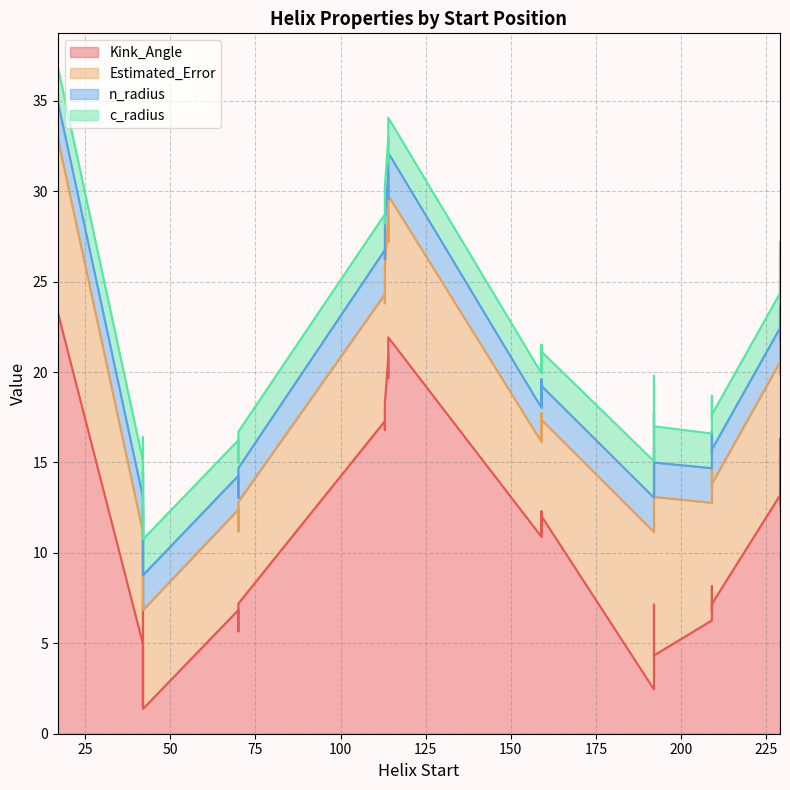

Reading left to right, what are all the values shown in this chart?

Kink_Angle: 17=19.8	42=1.4	70=6.8	114=21.9	159=12.3	209=6.8	229=16.3	192=4.3	113=16.9	17=22.9	42=7.3	70=5.7	114=20.7	159=10.9	209=7.2	229=15.3	192=3.8	113=17.3	17=23.3	42=5.0	70=7.2	114=19.7	159=12.0	209=6.3	229=13.2	192=2.5	113=16.8	17=22.9	42=1.5	70=6.2	114=20.8	159=11.1	209=8.2	229=12.7	192=7.1	113=18.3
Estimated_Error: 17=9.9	42=5.5	70=5.6	114=7.8	159=5.4	209=6.8	229=7.1	192=8.8	113=7.8	17=9.8	42=5.3	70=5.5	114=7.8	159=5.2	209=6.7	229=7.2	192=8.3	113=7.0	17=9.6	42=6.2	70=5.6	114=7.5	159=5.3	209=6.5	229=7.4	192=8.7	113=7.0	17=9.8	42=5.6	70=5.4	114=7.8	159=5.2	209=6.7	229=7.2	192=8.7	113=7.6
n_radius: 17=2.1	42=1.9	70=1.9	114=2.4	159=1.9	209=1.9	229=1.9	192=1.9	113=2.4	17=2.1	42=1.9	70=1.9	114=2.4	159=1.9	209=1.9	229=1.9	192=1.9	113=2.4	17=2.1	42=1.9	70=1.9	114=2.4	159=1.9	209=1.9	229=1.9	192=1.9	113=2.4	17=2.1	42=1.9	70=1.9	114=2.3	159=1.9	209=1.9	229=1.9	192=1.9	113=2.4
c_radius: 17=1.9	42=2.0	70=2.0	114=1.9	159=1.9	209=1.9	229=1.9	192=2.0	113=1.9	17=1.9	42=1.9	70=1.9	114=1.9	159=1.9	209=1.9	229=1.9	192=2.1	113=2.0	17=1.9	42=2.0	70=2.0	114=2.0	159=1.9	209=1.9	229=1.9	192=2.0	113=2.0	17=1.9	42=1.9	70=2.0	114=1.9	159=1.9	209=1.9	229=1.9	192=2.0	113=1.9